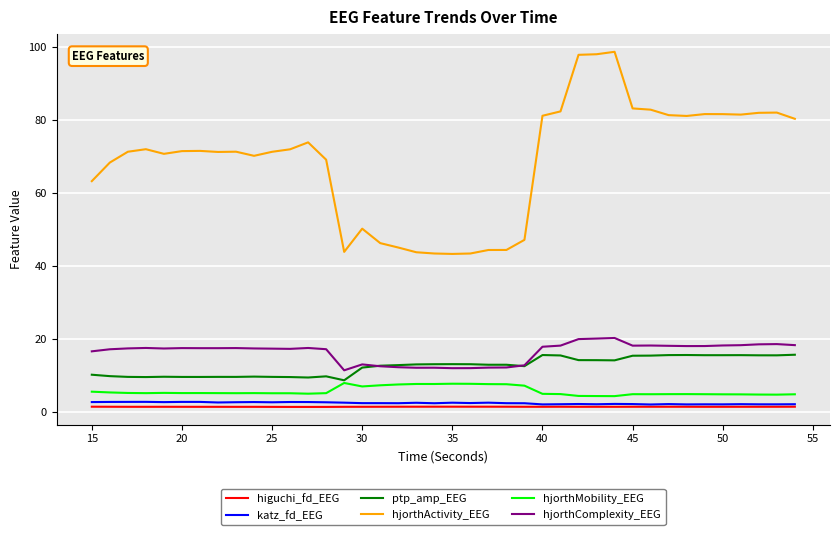

Which series has the largest total across all categories?

hjorthActivity_EEG